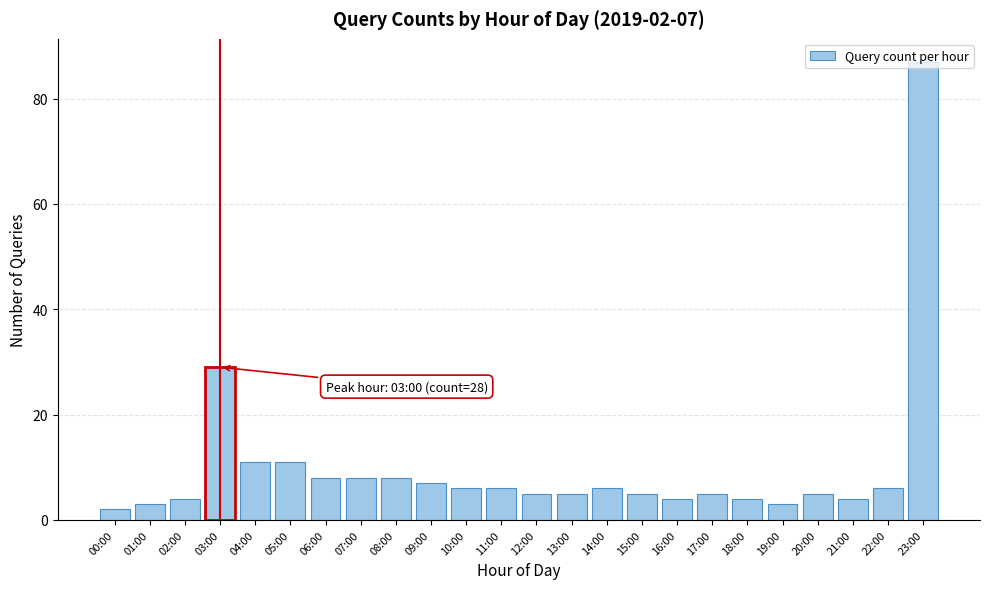

Where is the data nearest to the value 44?

03:00